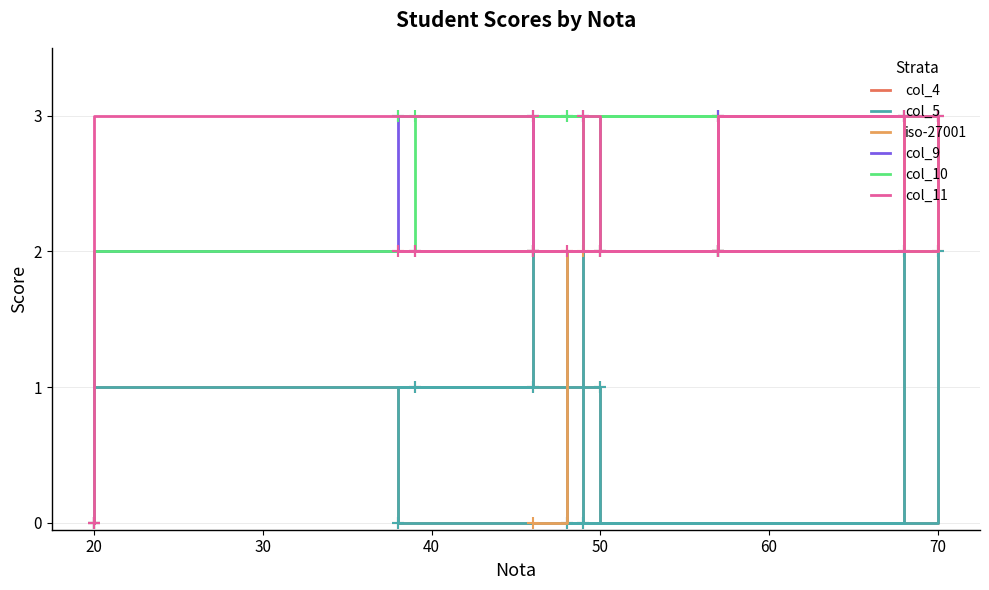

How many values in the col_4 series exceed 1?

5